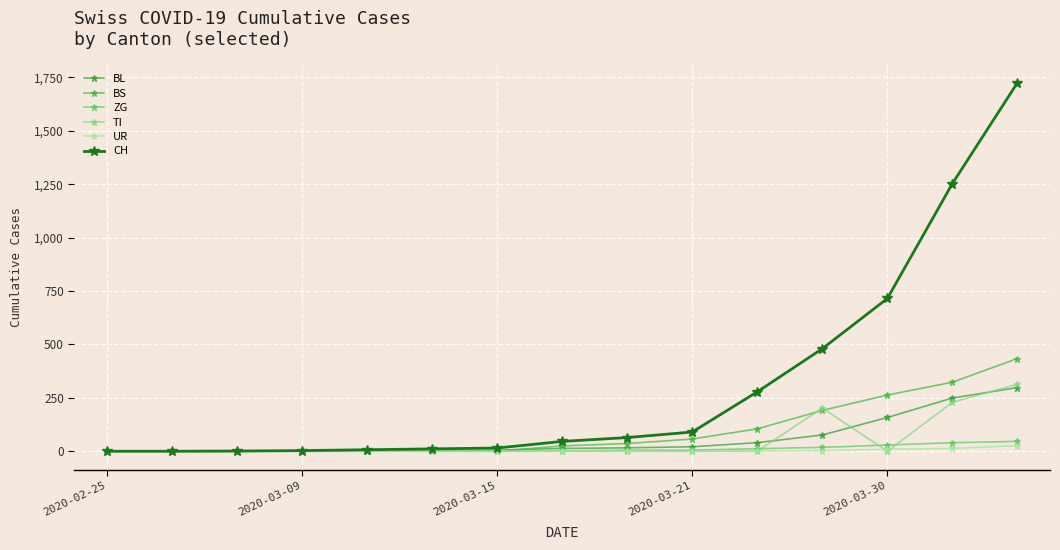

Count the number of categories in the chart.

15